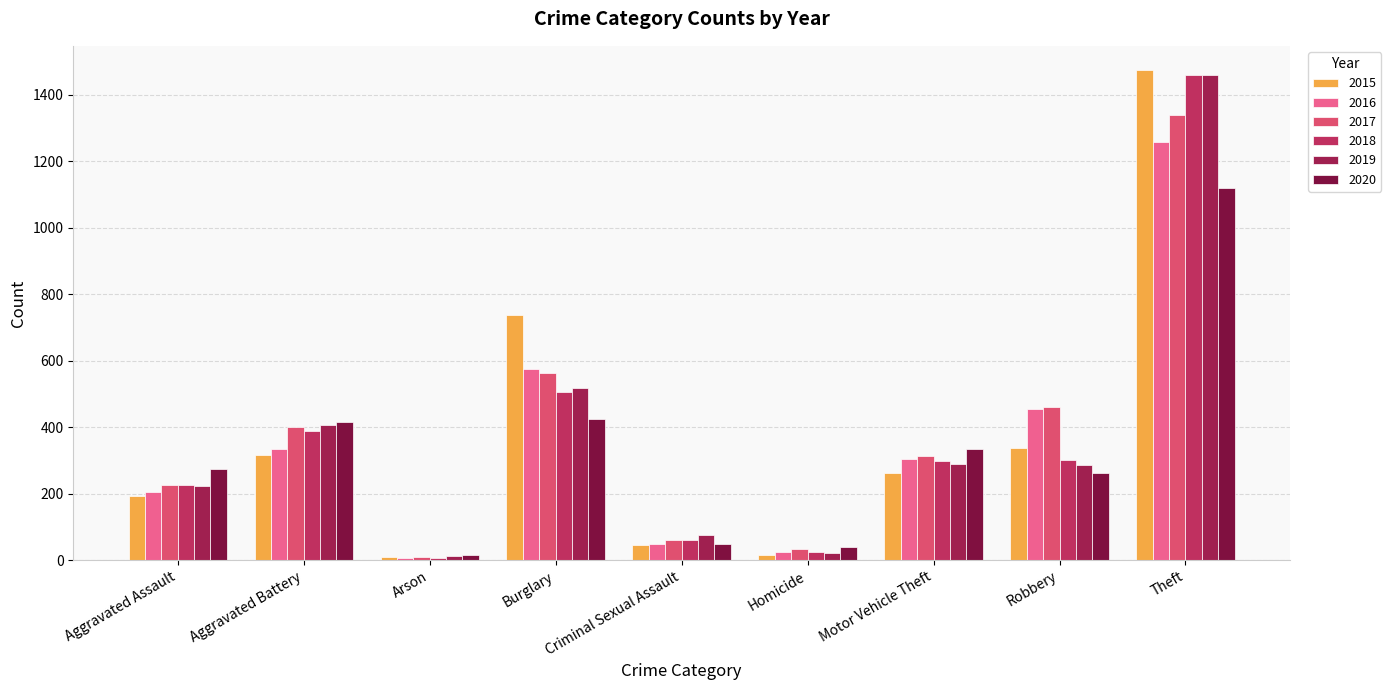

What is the total value across all series at Aggravated Assault?

1346